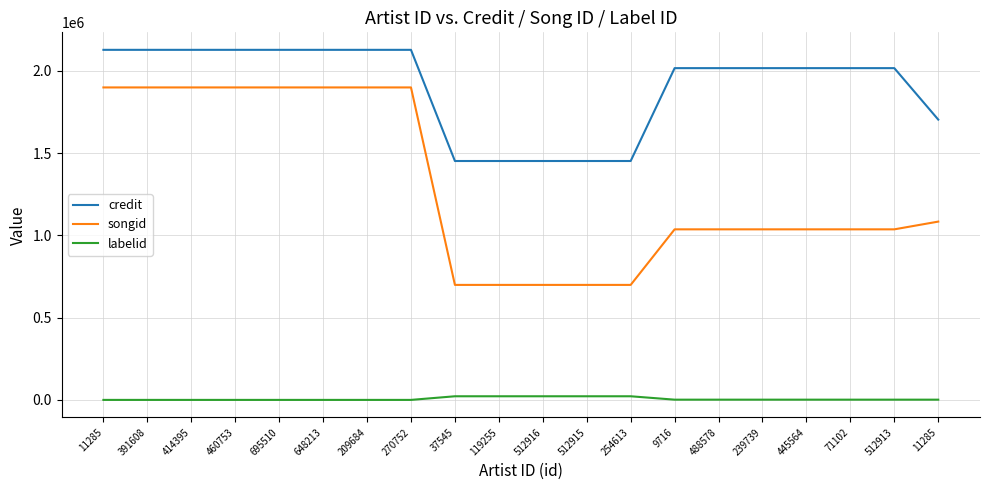

Does the chart display data point markers on the line(s)?

No